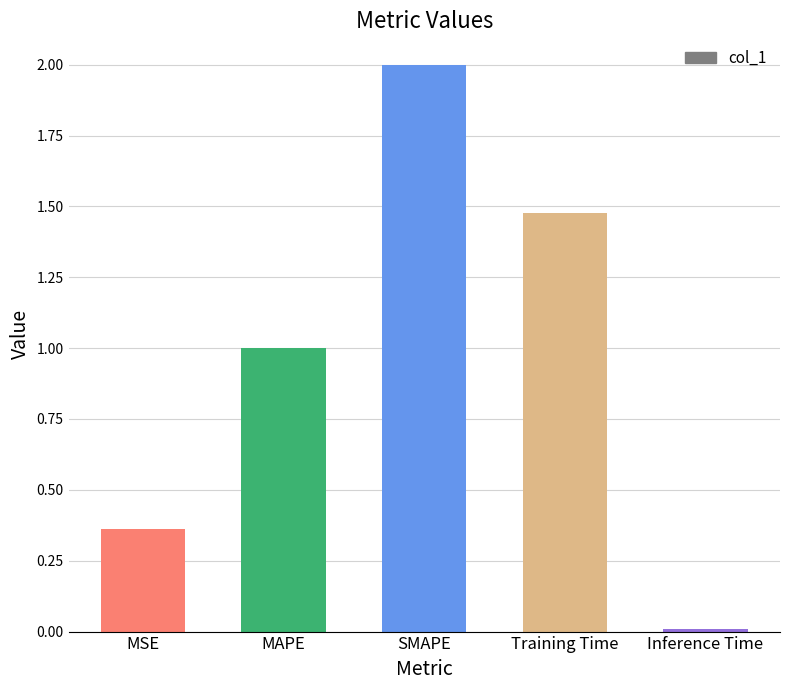

What is the change in value from MSE to MAPE?

+0.6